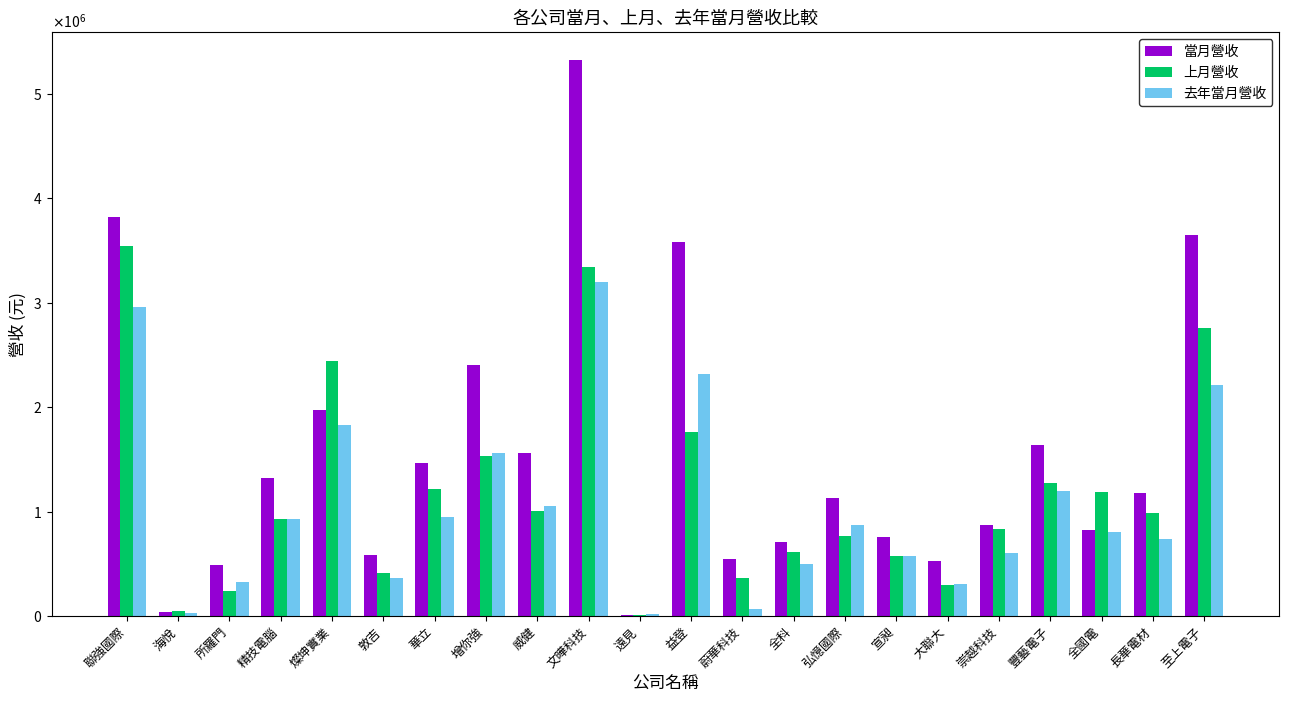

Which series has the widest spread of values?

當月營收